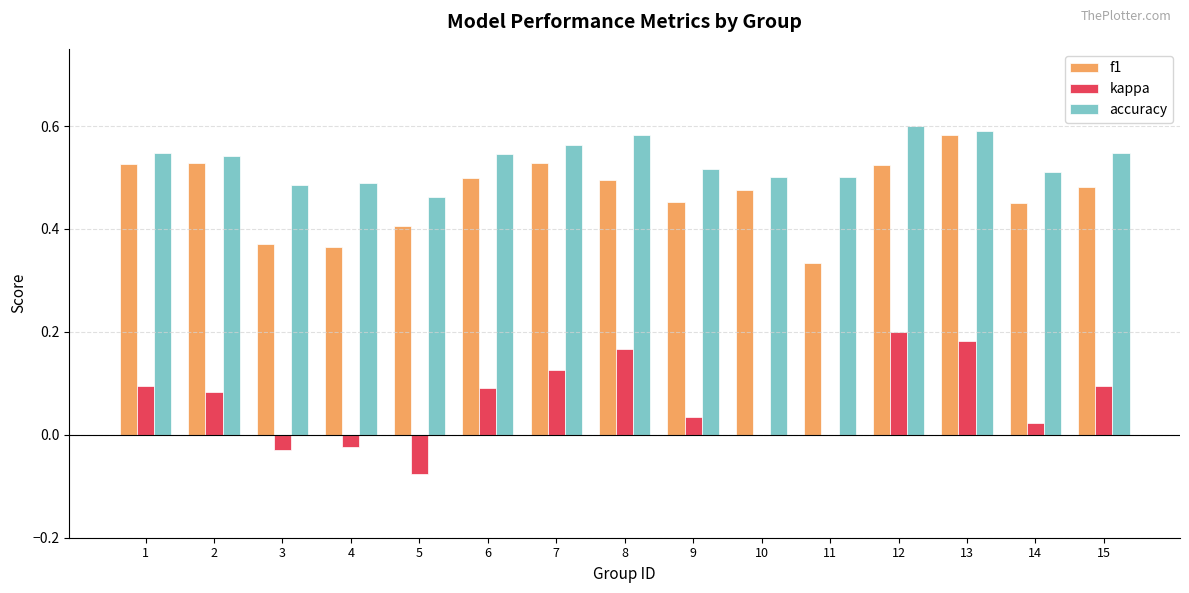

Is the value of f1 at 8 greater than the value of accuracy at 15?

No